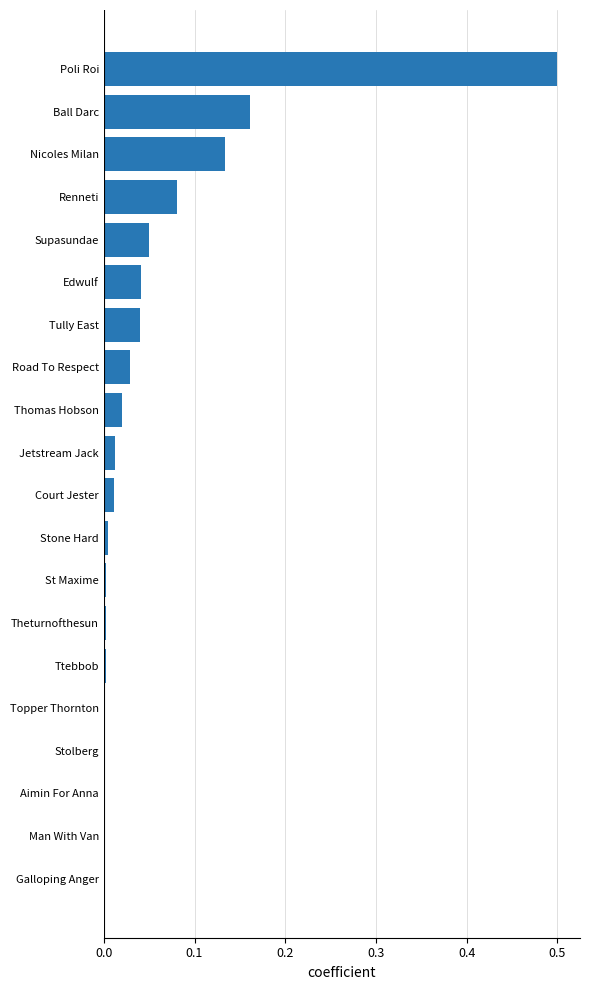

The value at Tully East is 0.0. True or false?

True